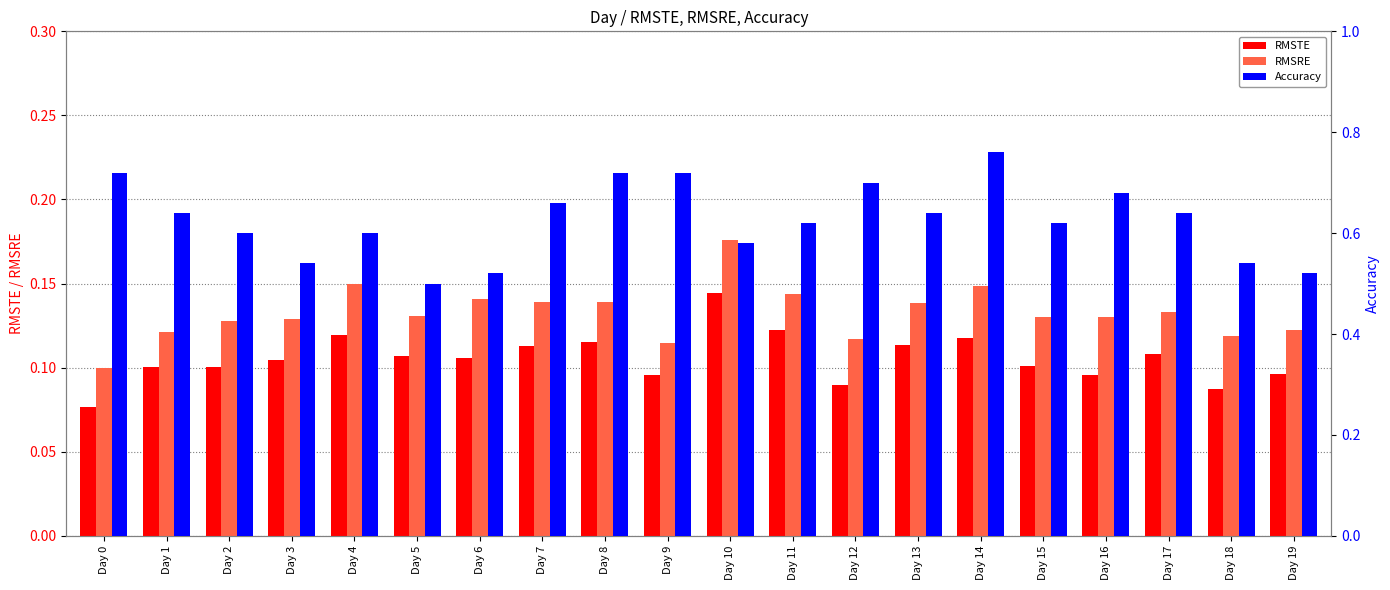

What is the value of the RMSRE bar at the 19th from the left?

0.1